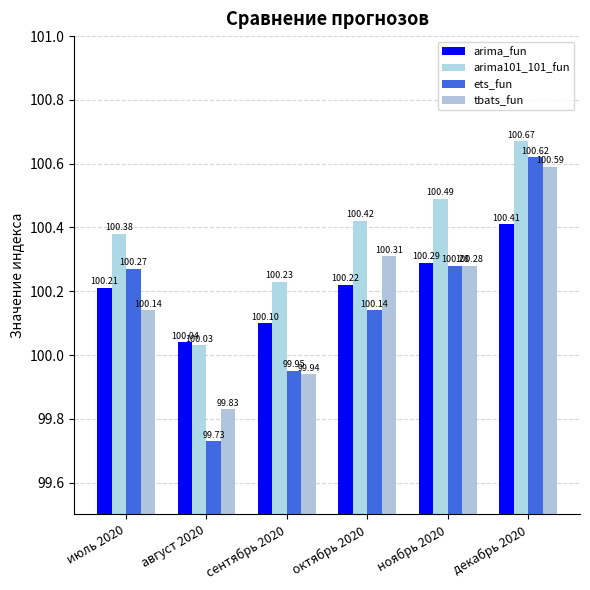

What is the difference between the arima_fun values at ноябрь 2020 and сентябрь 2020?

0.2